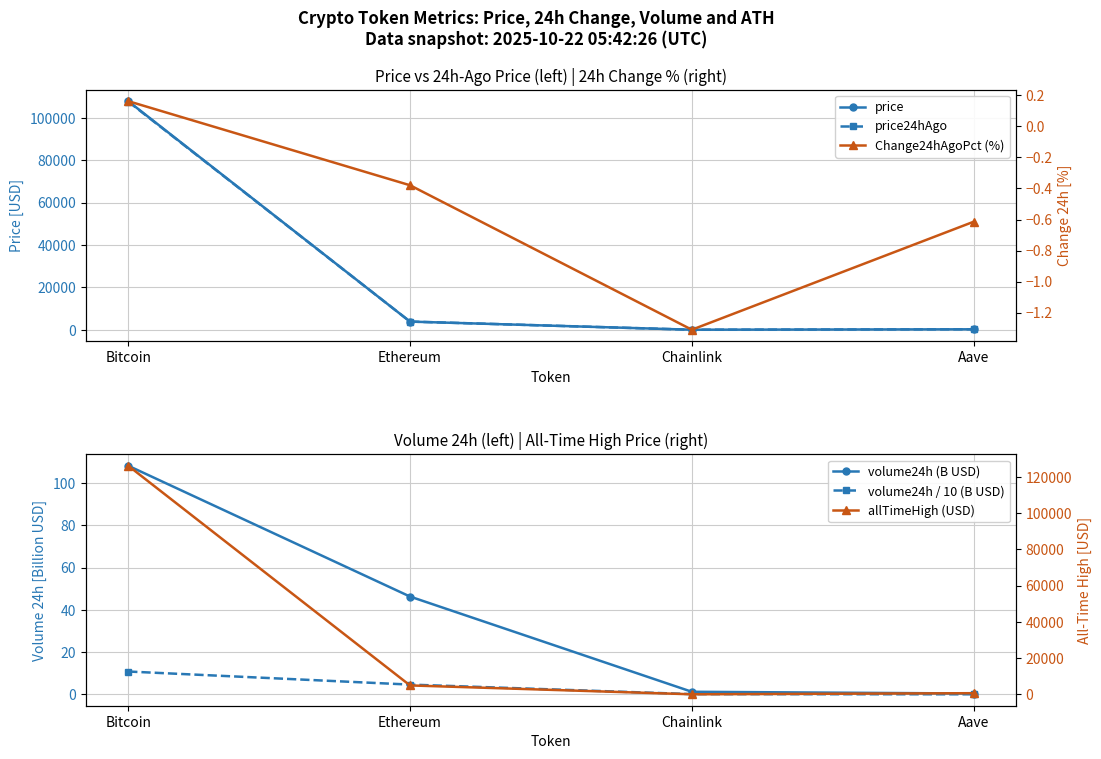

Where does the volume24h / 10 (B USD) series first go above 4?

Bitcoin